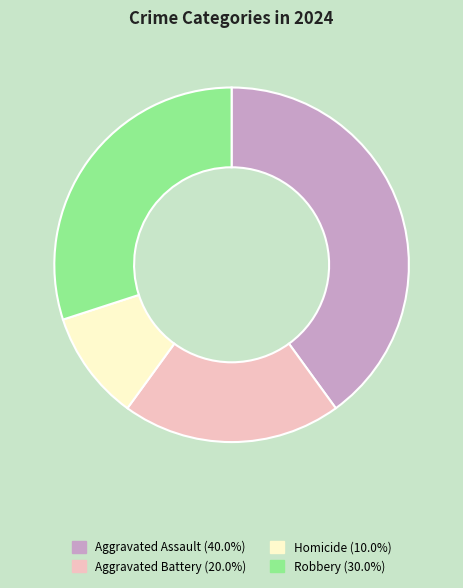

Between Homicide and Aggravated Assault, which is larger?

Aggravated Assault